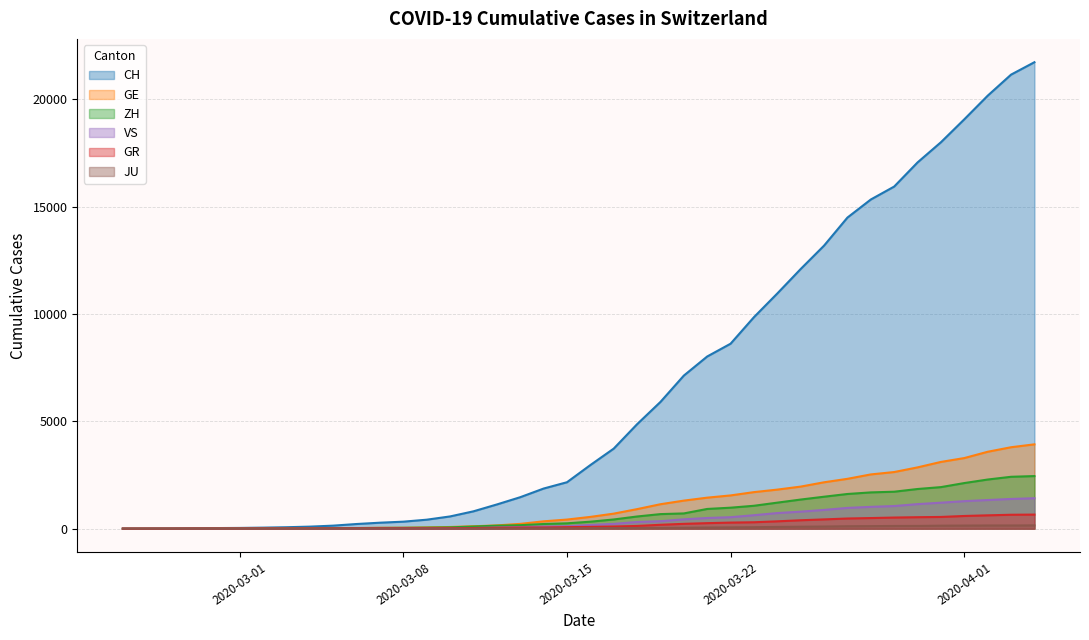

Which series has the widest spread of values?

CH